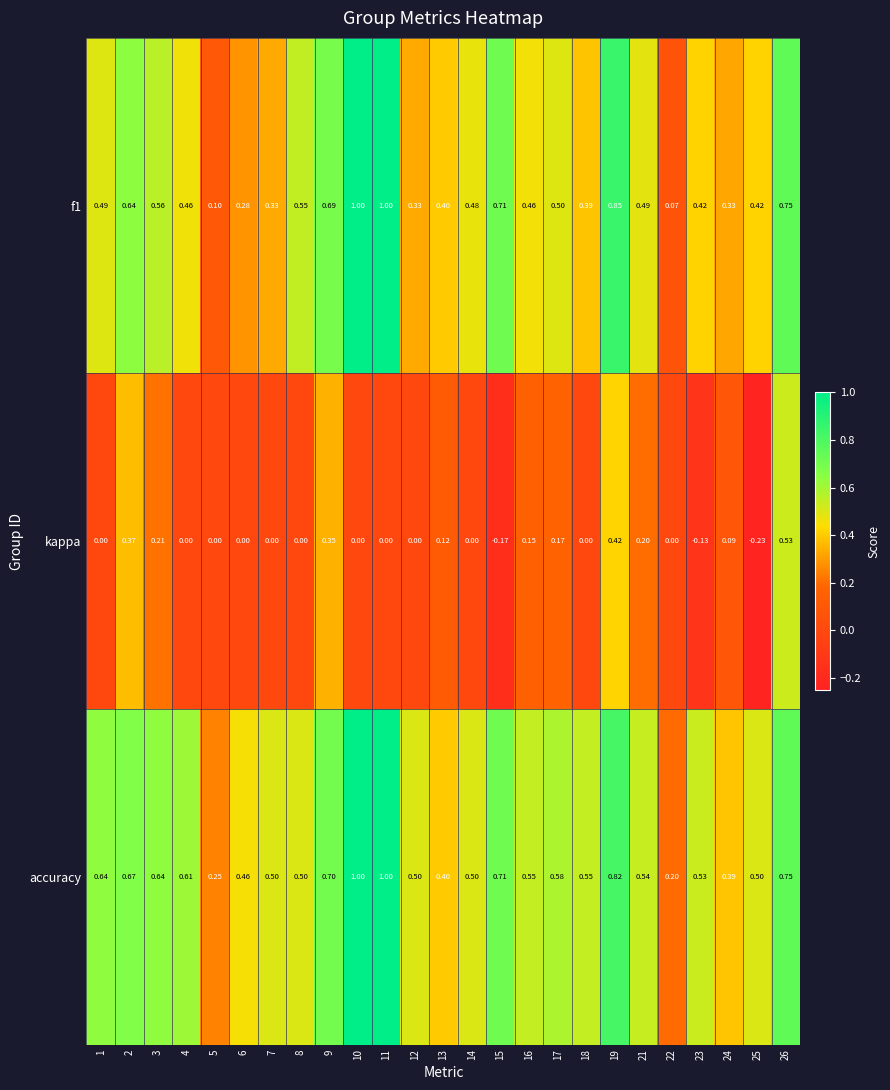

Between 2 and 21, which series saw the biggest shift?

kappa